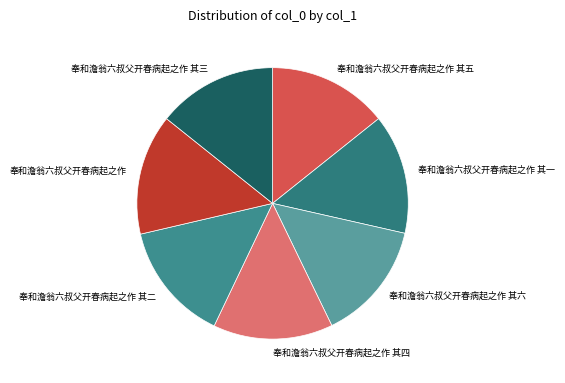

True or false: 奉和澹翁六叔父开春病起之作 accounts for 14% of the total.

True